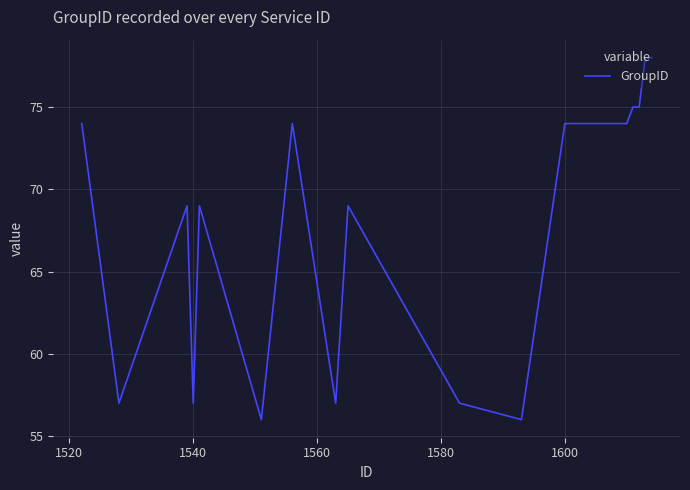

What is the difference between the maximum and minimum values?

22